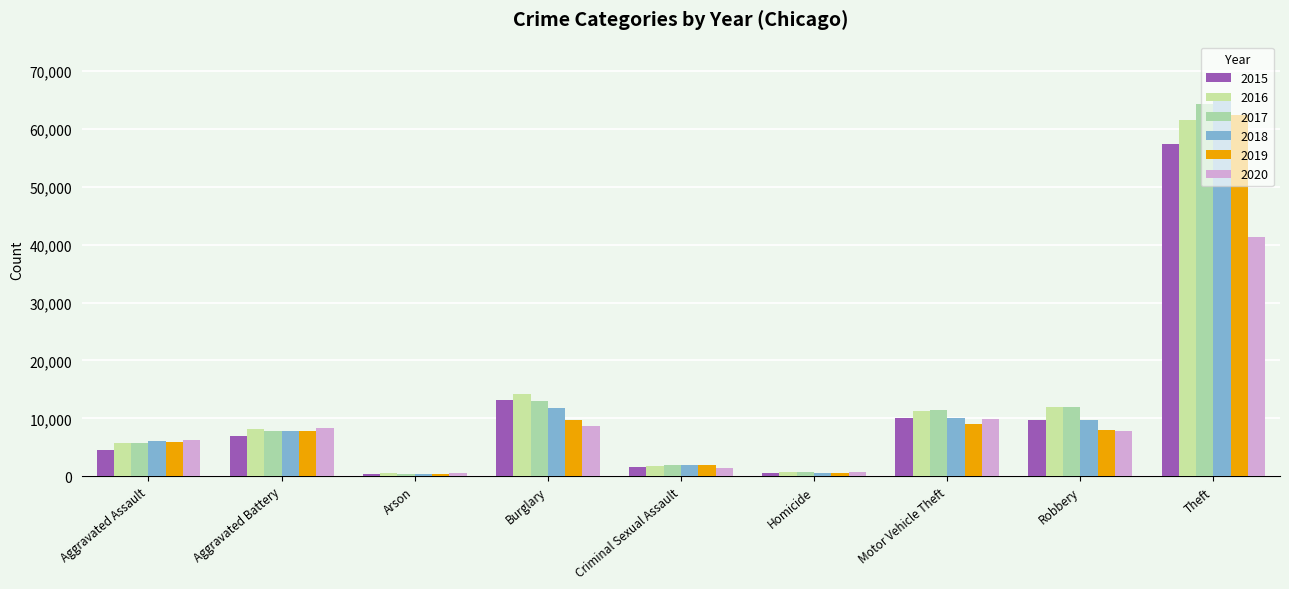

At how many categories does at least one series exceed 26877?

1